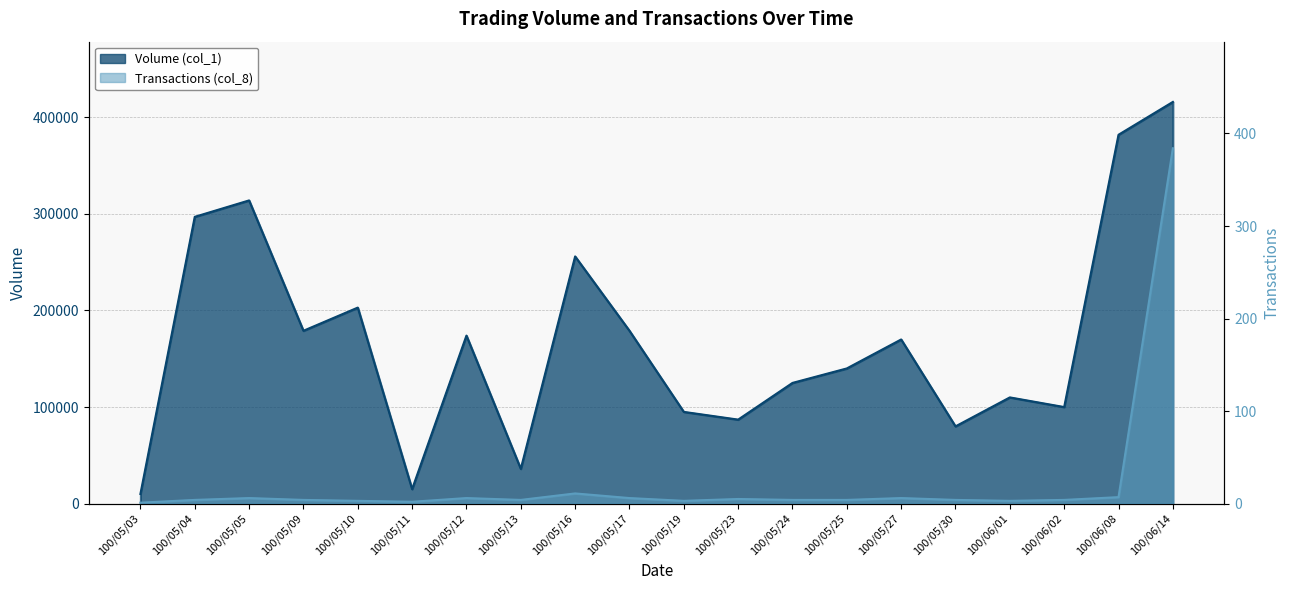

The value of Volume (col_1) at 100/05/04 is 483977. True or false?

False